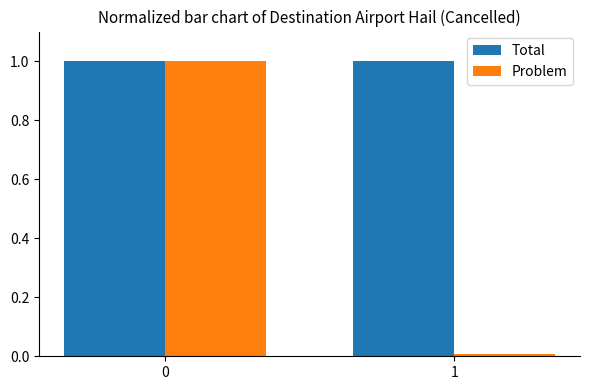

What value does the Total series have at 0?

1.0